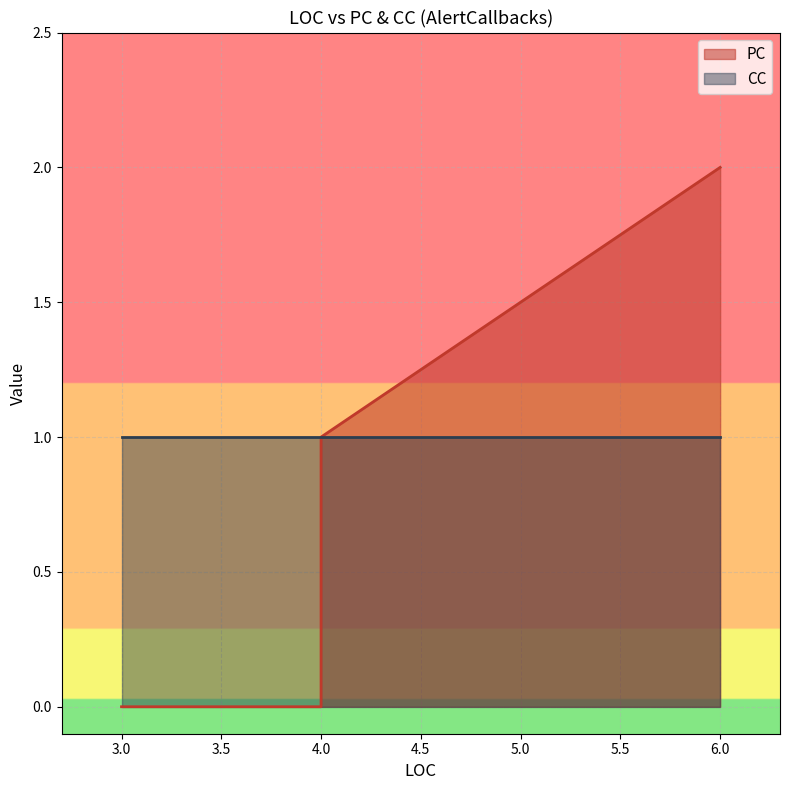

What value does the CC series have at 4?

1